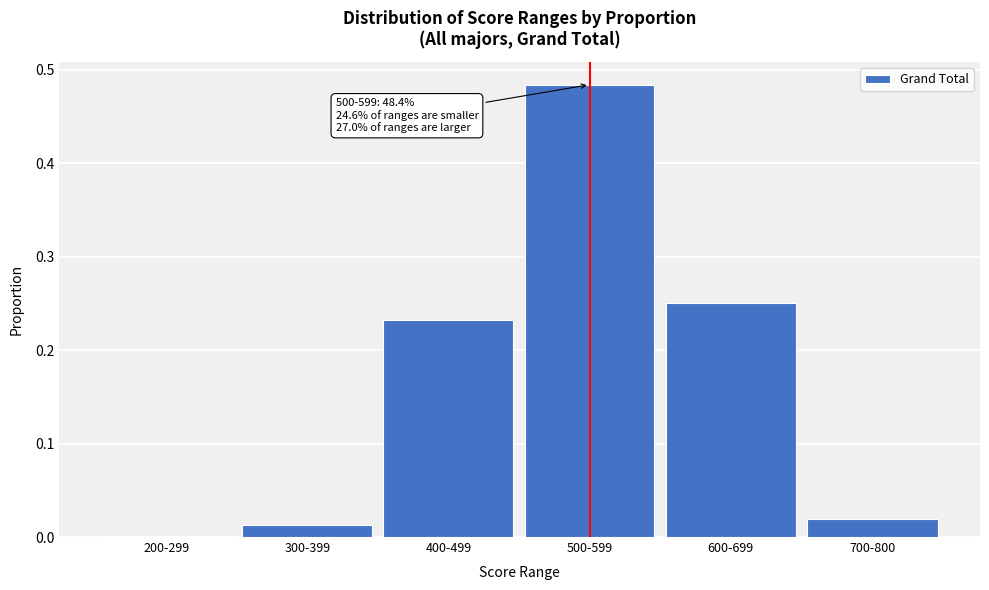

What is the sum of all values?

1.0